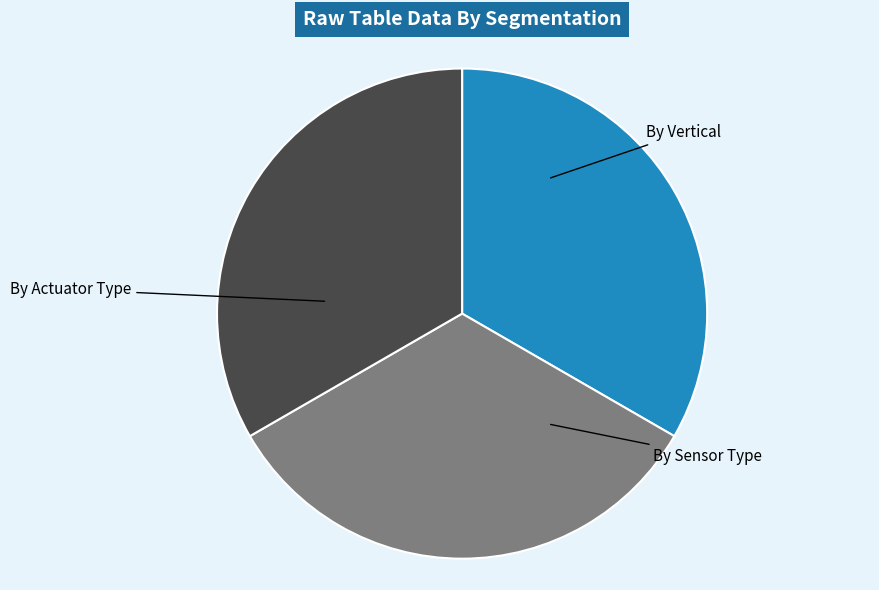

Does any single category account for the majority?

No